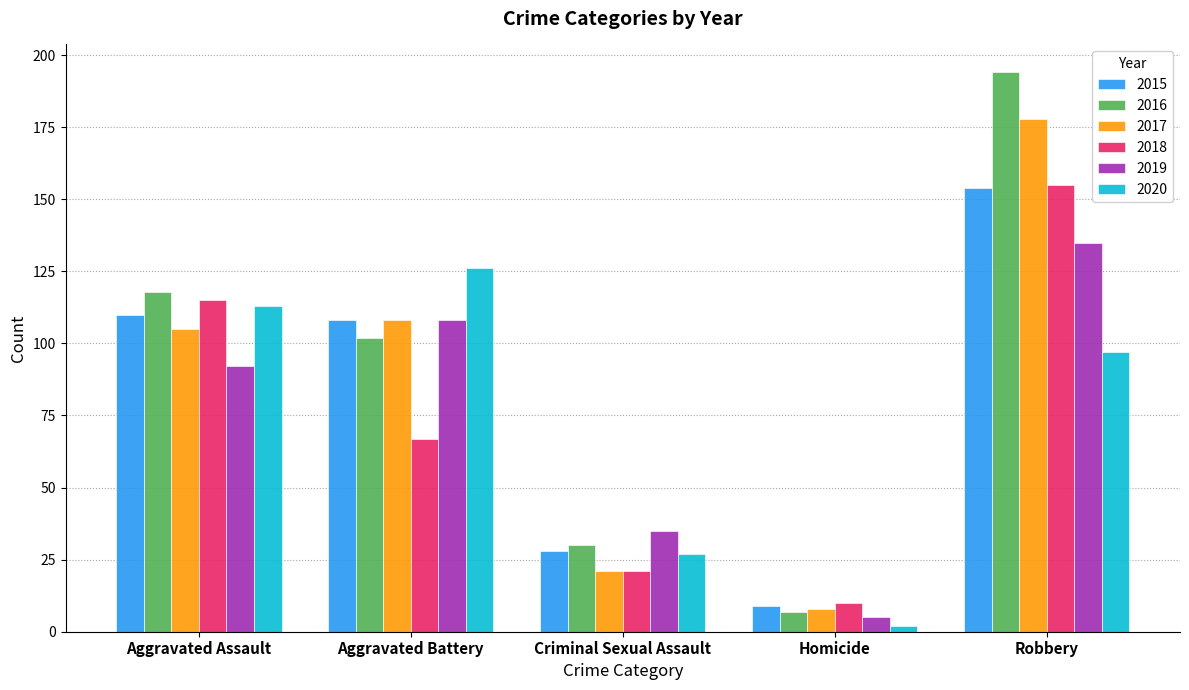

What are all the series names shown in the legend?

2015, 2016, 2017, 2018, 2019, 2020